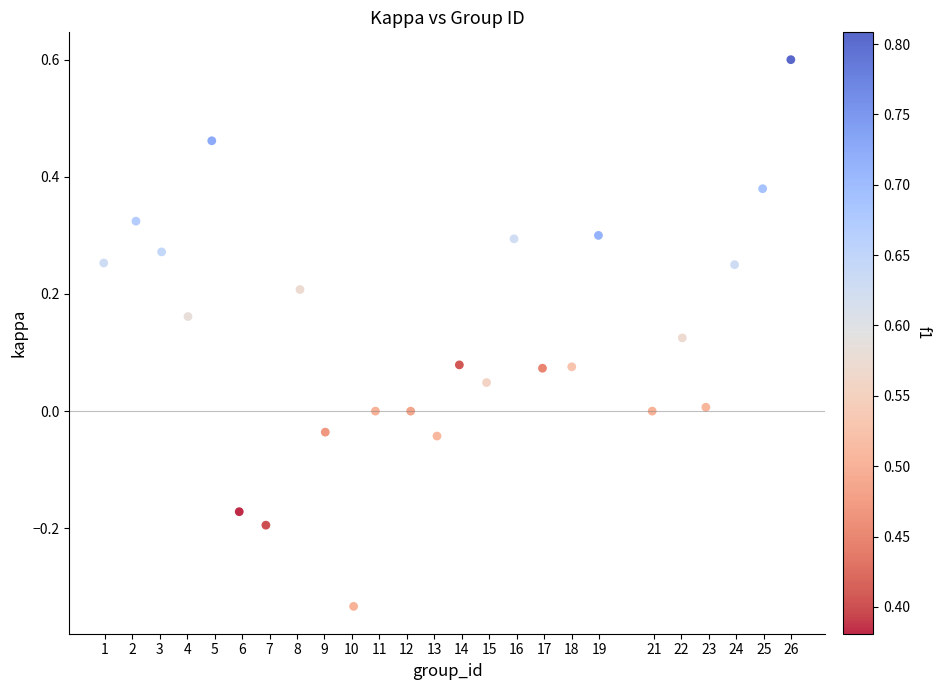

What is the range of X values (max minus min)?

25.0